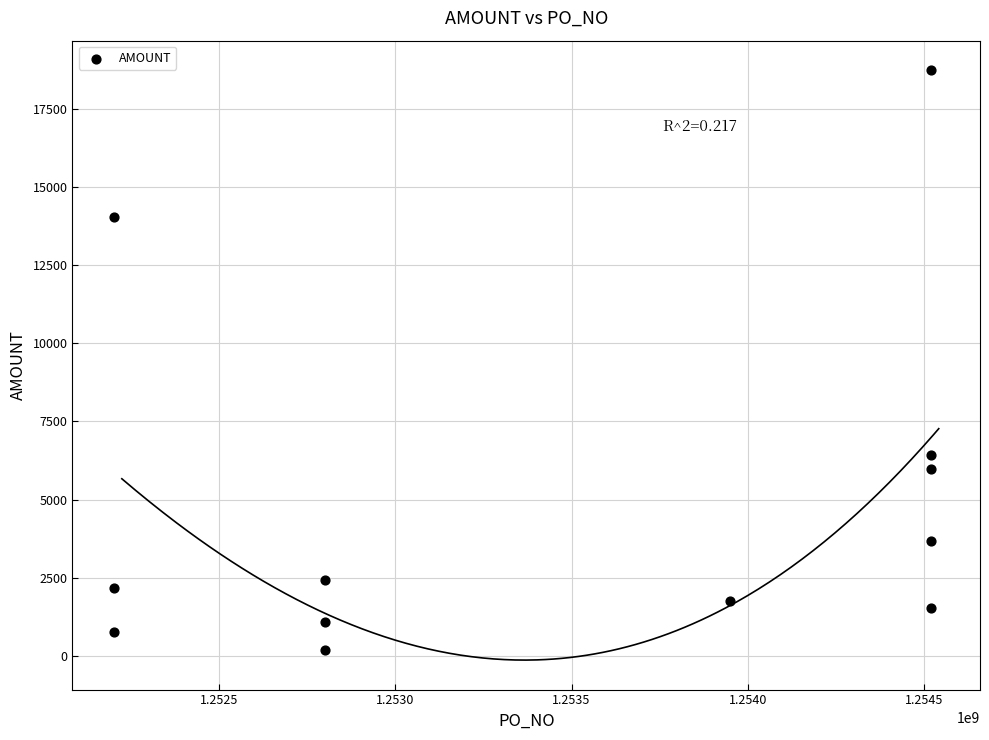

What is the average Y value?

4900.8